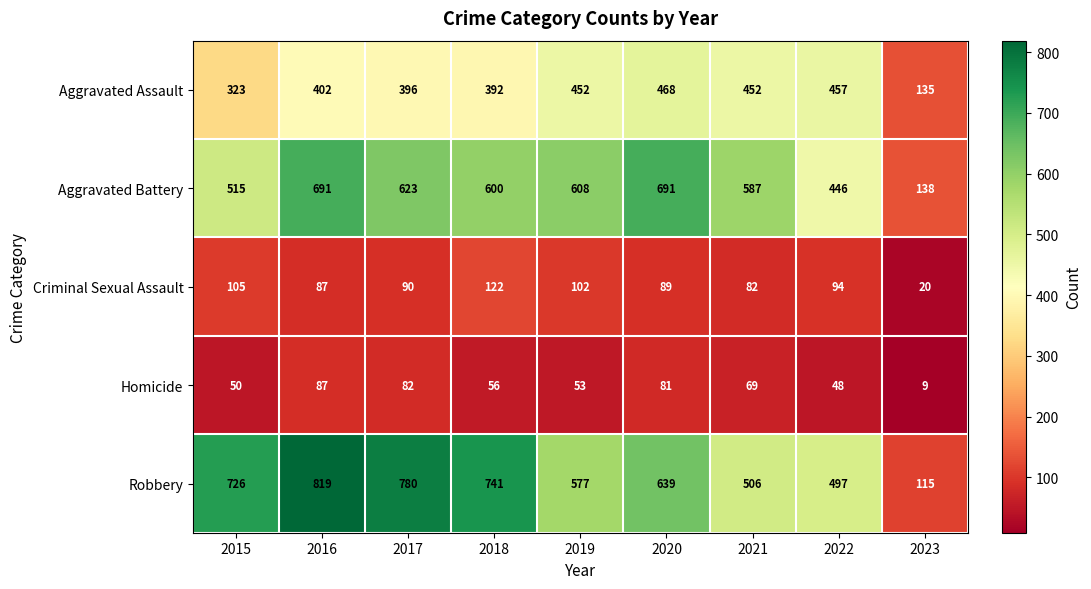

Which series has the largest total across all categories?

Robbery